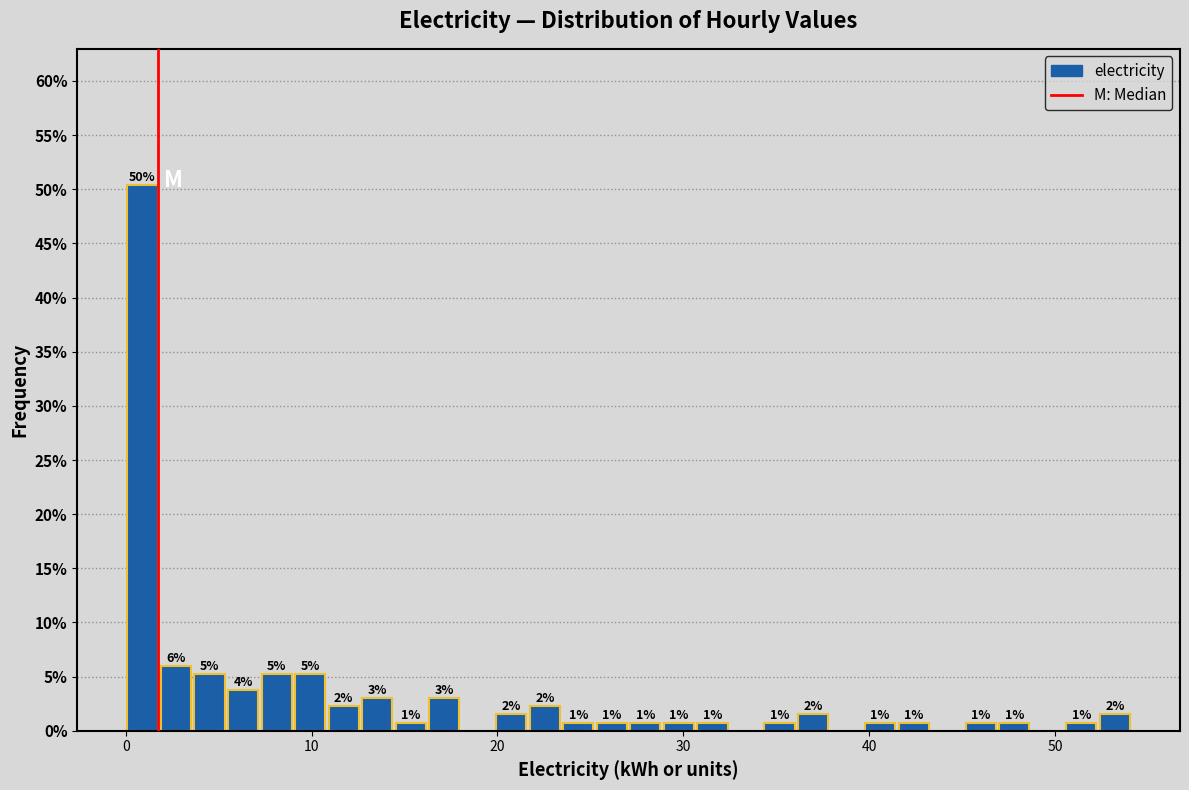

Read against the x-axis, roughly where is the centre of the tallest bar?

1